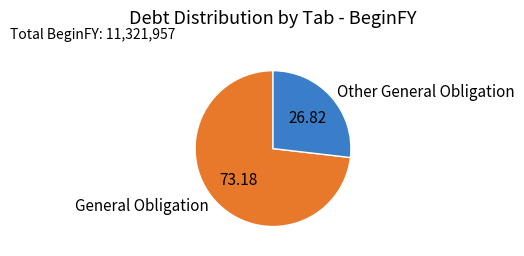

Is it true that General Obligation is 86% of the pie?

False